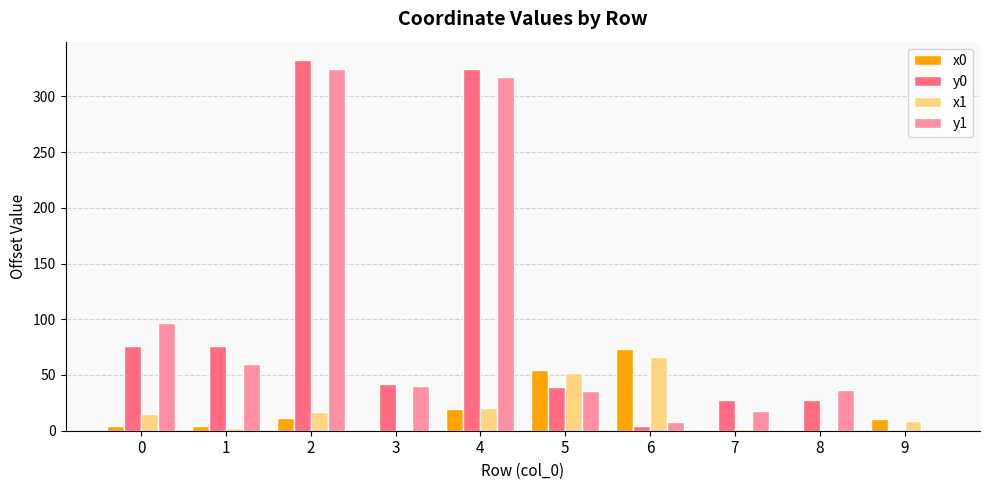

What are all the series names shown in the legend?

x0, y0, x1, y1